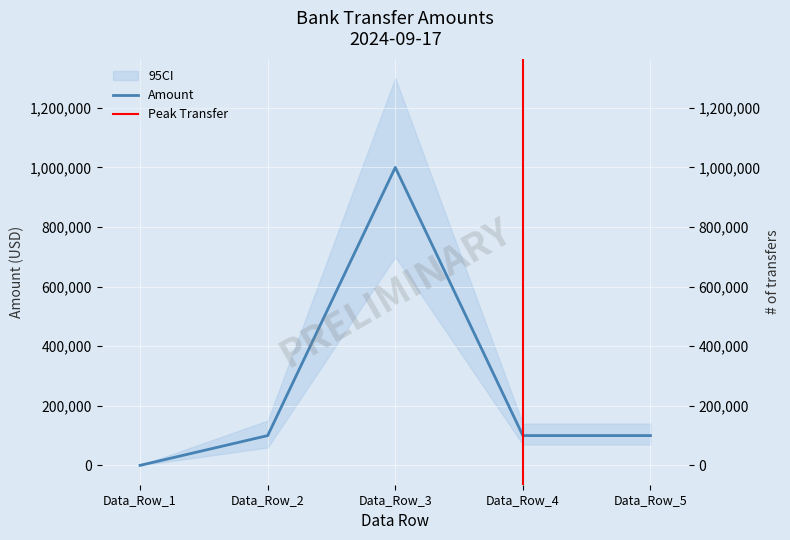

Reading left to right, list all the values displayed in this chart.

100	100000	1000000	100000	100000